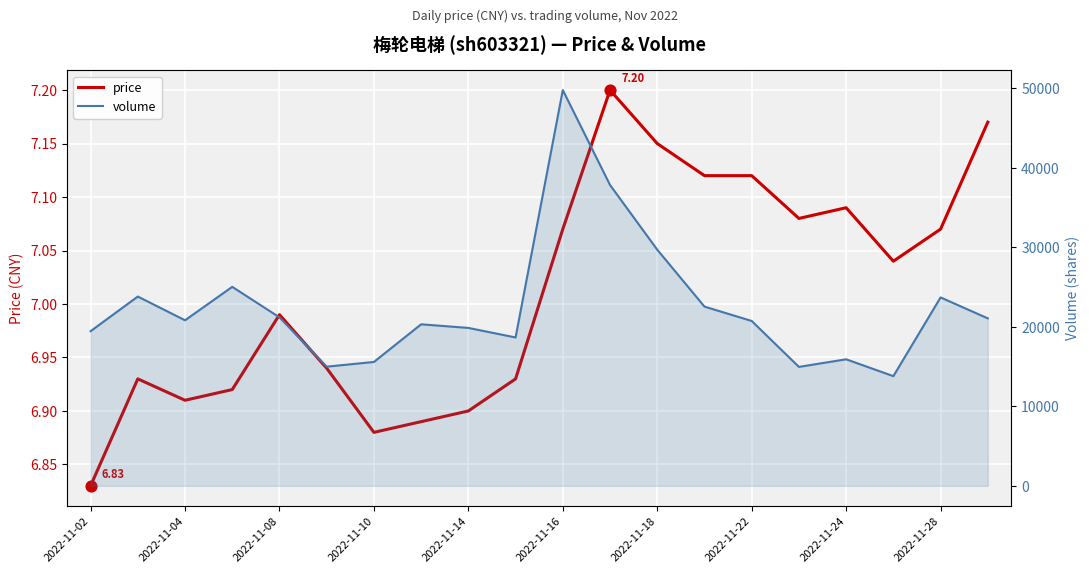

Which series contains the lowest Y value?

price